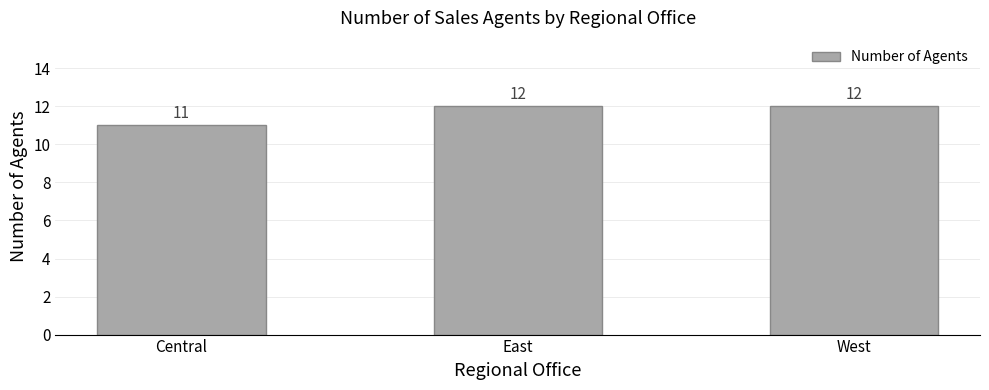

The value at West is 16. True or false?

False